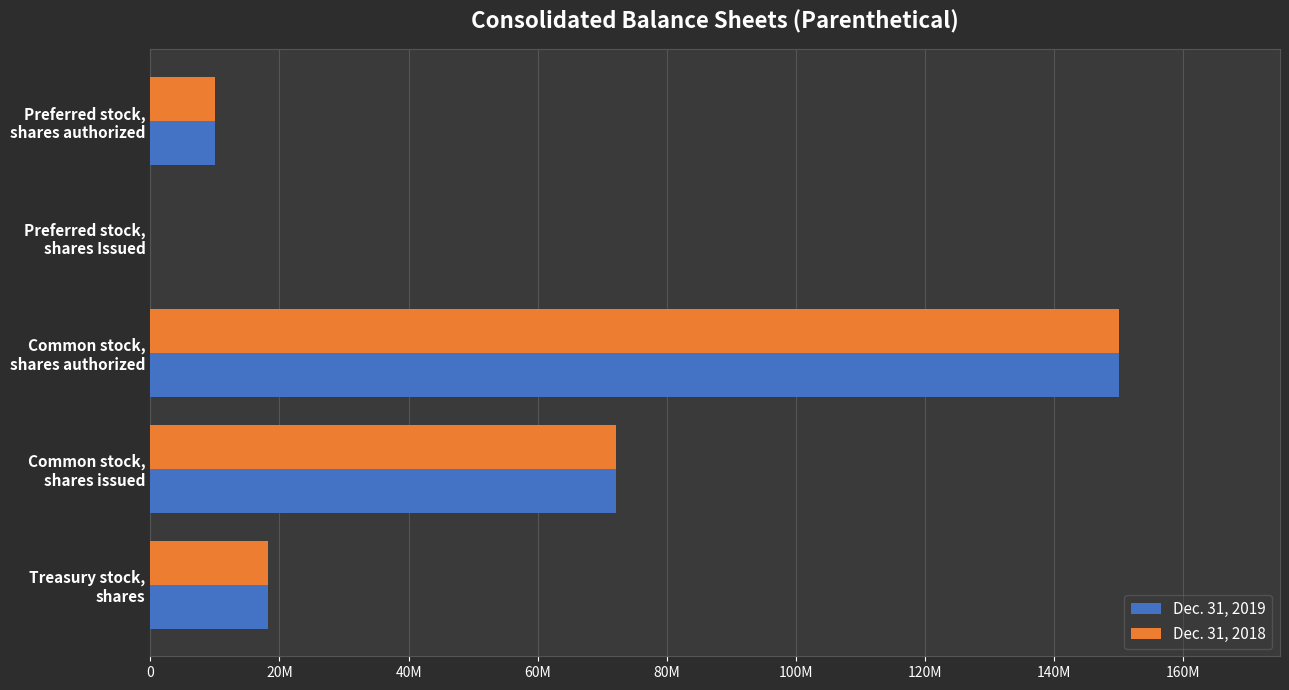

What are all the series names shown in the legend?

Dec. 31, 2019, Dec. 31, 2018